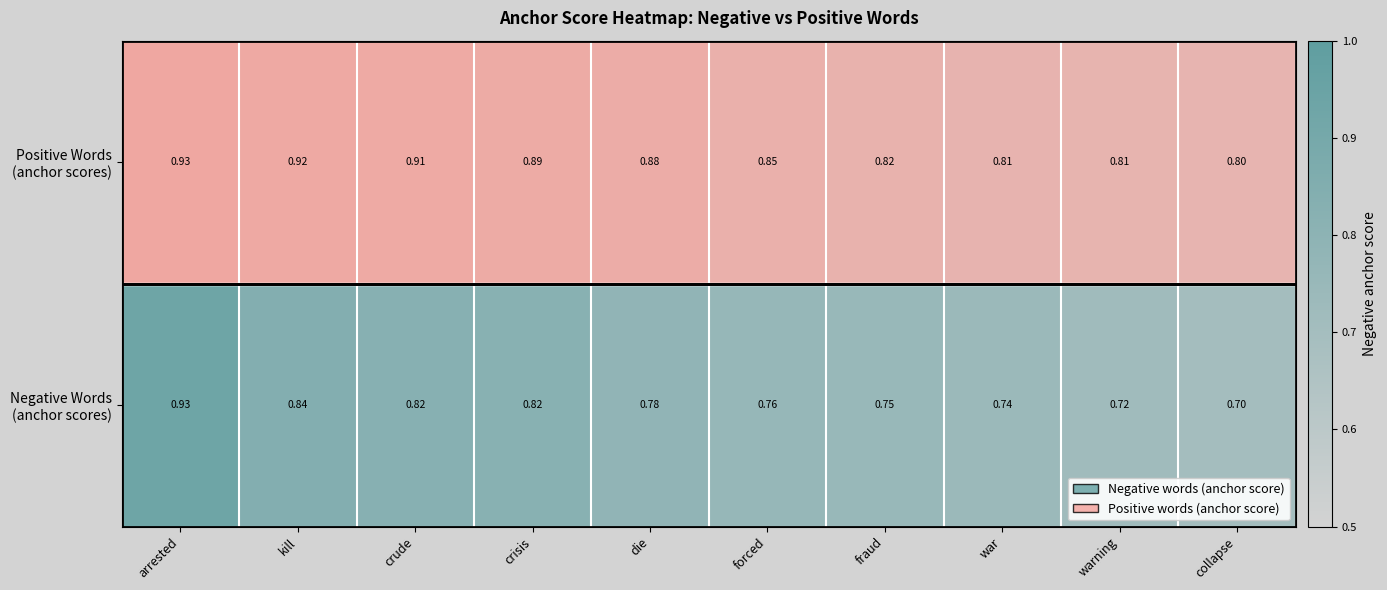

True or false: the data shows 0.9 at crisis.

True